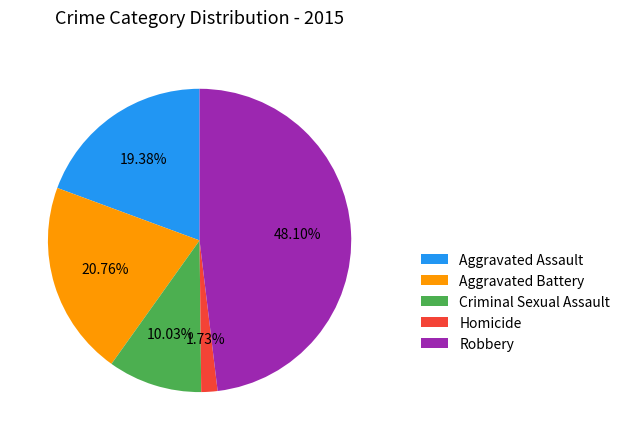

Does any single category account for the majority?

No